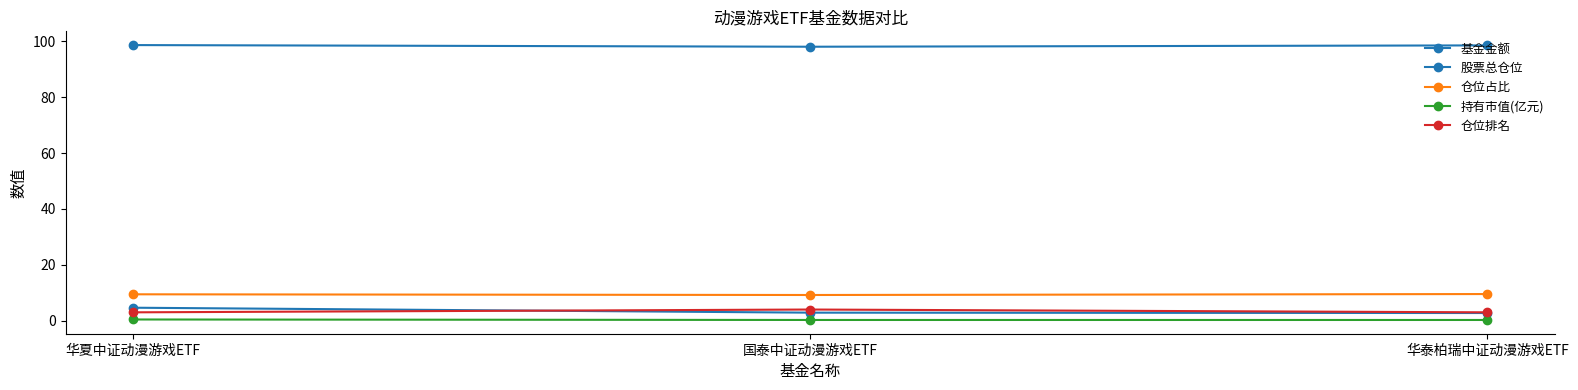

What is the difference between the maximum and second lowest values in the 基金金额 series?

1.8